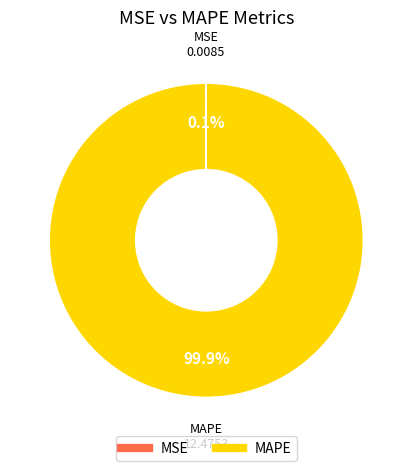

Is there a majority slice in this chart?

Yes